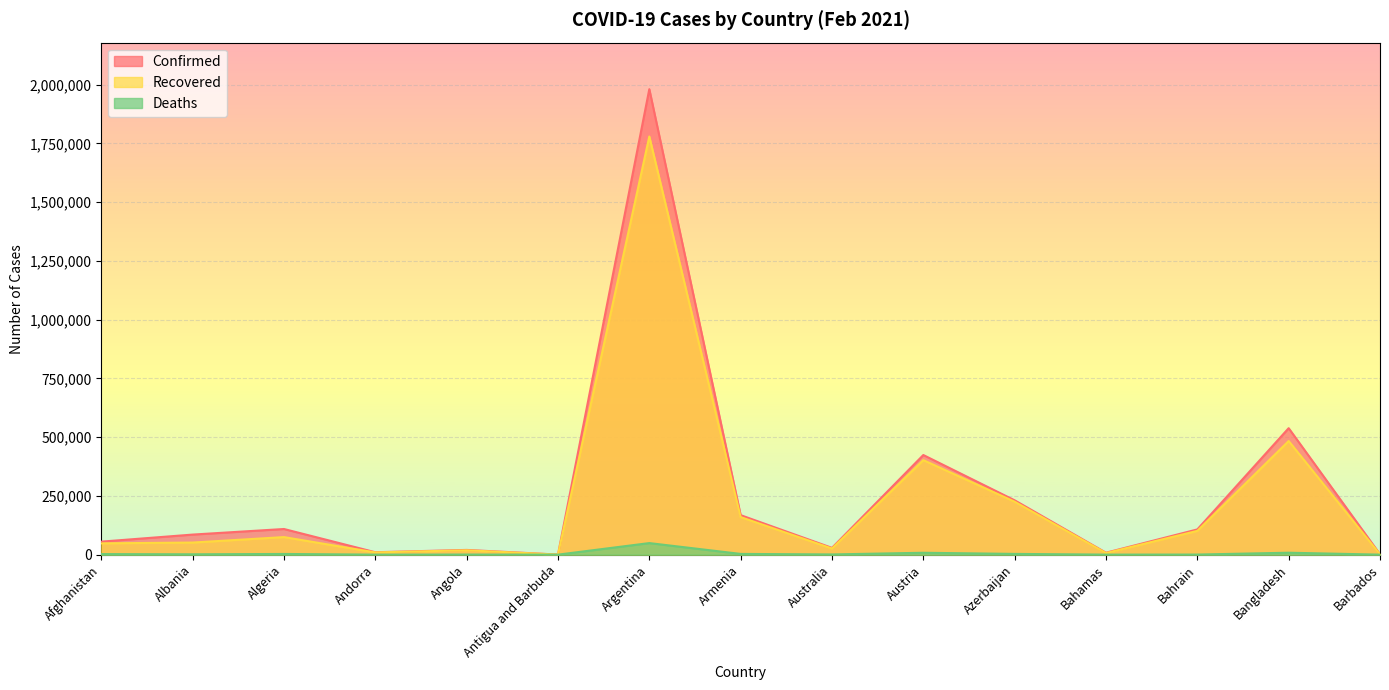

True or false: Recovered and Deaths cross at least once.

False